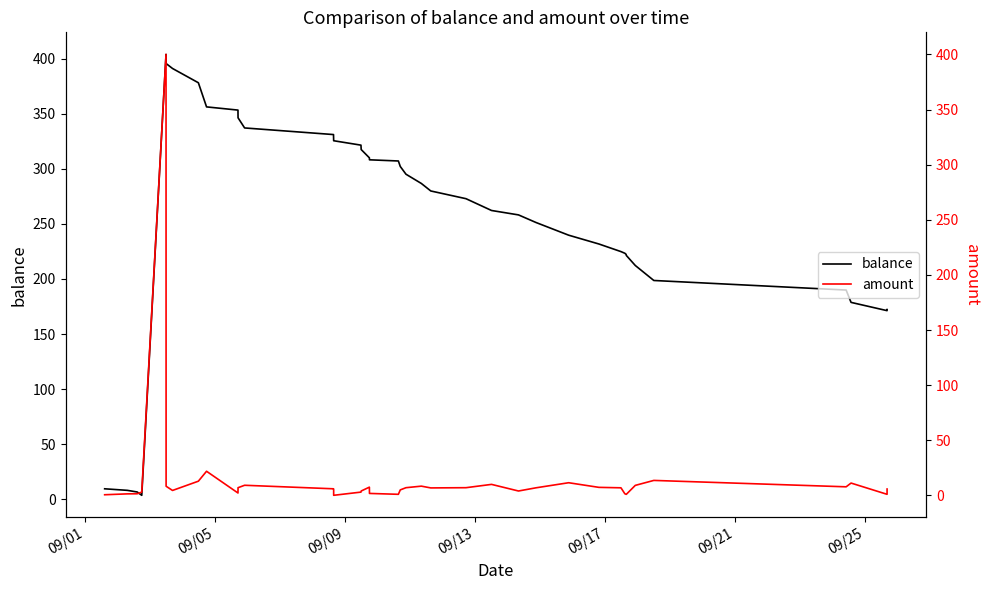

Reading right to left, what are all the values shown in this chart?

balance: 172.2	171.2	178.8	189.9	198.6	212.2	221.3	222.3	223.3	224.8	231.7	239.7	251.2	258.1	262.1	272.8	279.8	286.6	295.0	302.0	307.0	308.1	309.9	317.4	321.4	325.4	325.5	331.0	337.0	346.2	353.2	356.1	378.0	390.9	395.4	403.7	3.7	6.7	8.2	9.6
amount: 5.8	1.0	11.2	7.8	13.6	9.1	1.0	1.0	1.5	6.9	7.3	11.5	6.9	4.0	10.0	7.0	6.8	8.4	7.0	5.0	1.0	1.8	7.5	4.0	3.0	0.1	5.5	6.0	9.2	7.0	2.2	21.9	12.9	4.5	8.3	400.0	3.0	1.5	1.4	0.6